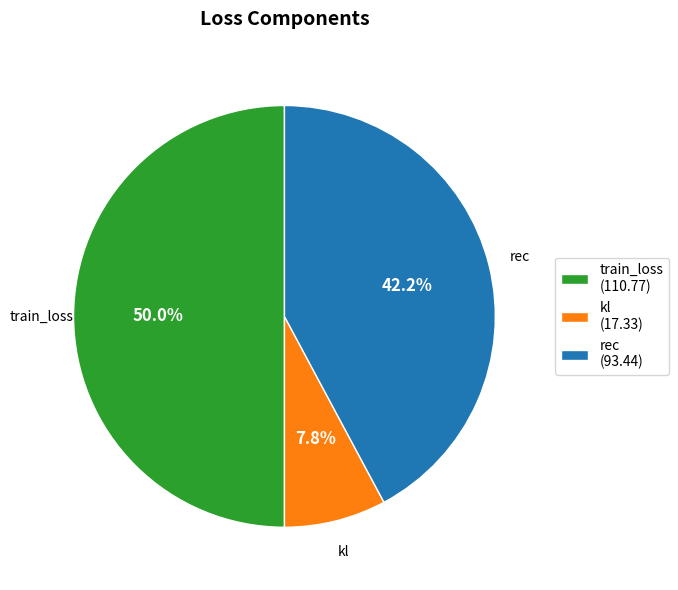

Is kl (17.33) the majority of the pie?

No